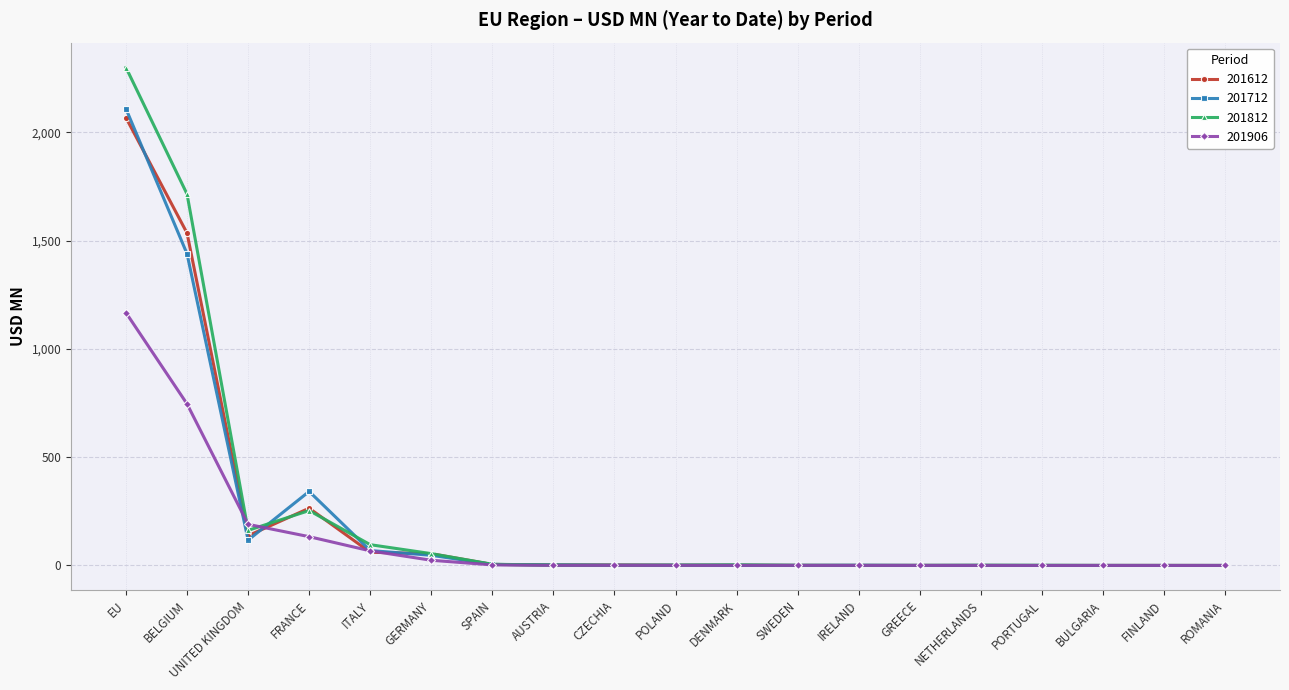

At which category does the chart reach its peak across all series?

EU